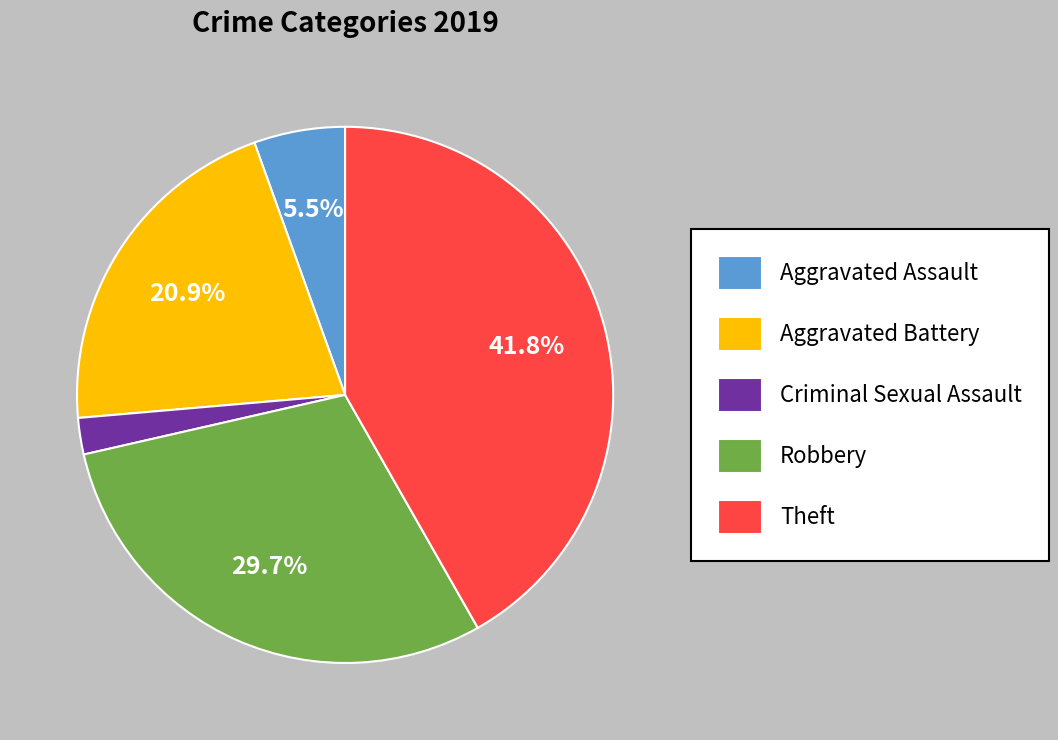

Is it true that Robbery is 40% of the pie?

False